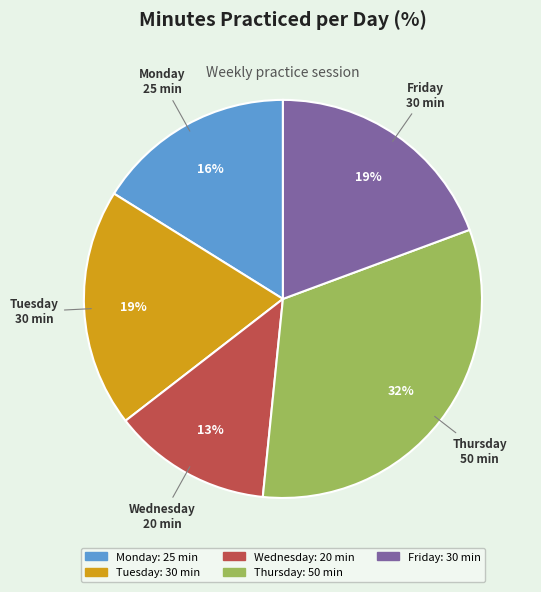

What percentage is the Friday slice, to the nearest percent?

19%